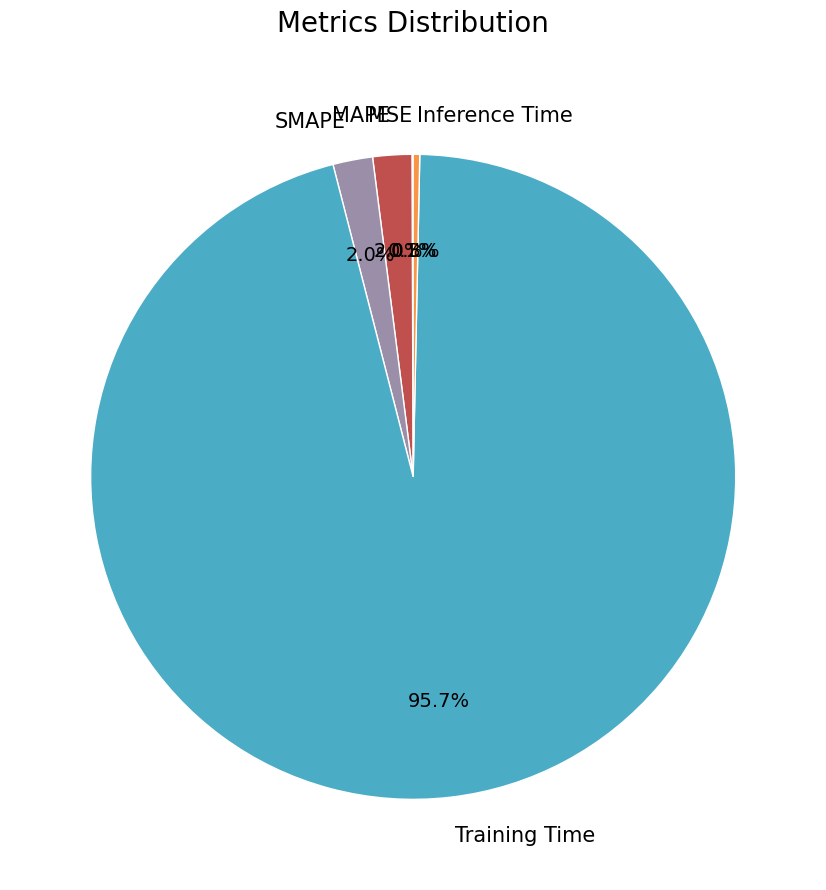

Which slice represents more than half of the pie?

Training Time